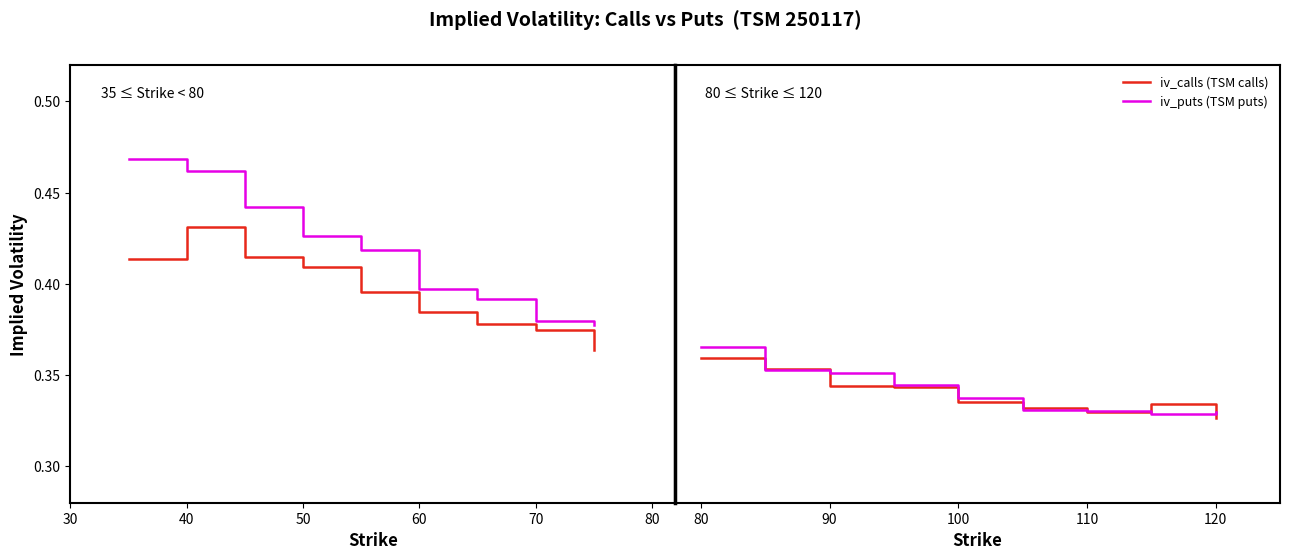

How many categories are shown in the chart?

9